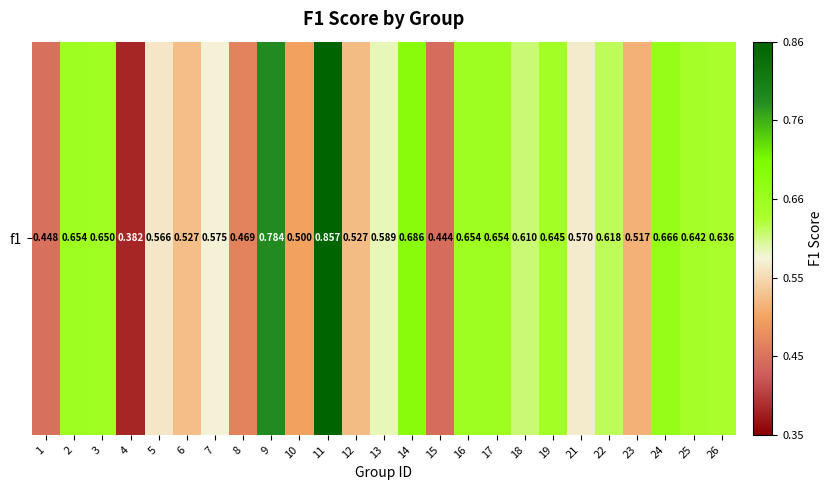

Rank the categories by value from highest to lowest.

11, 9, 14, 24, 16, 2, 17, 3, 19, 25, 26, 22, 18, 13, 7, 21, 5, 6, 12, 23, 10, 8, 1, 15, 4